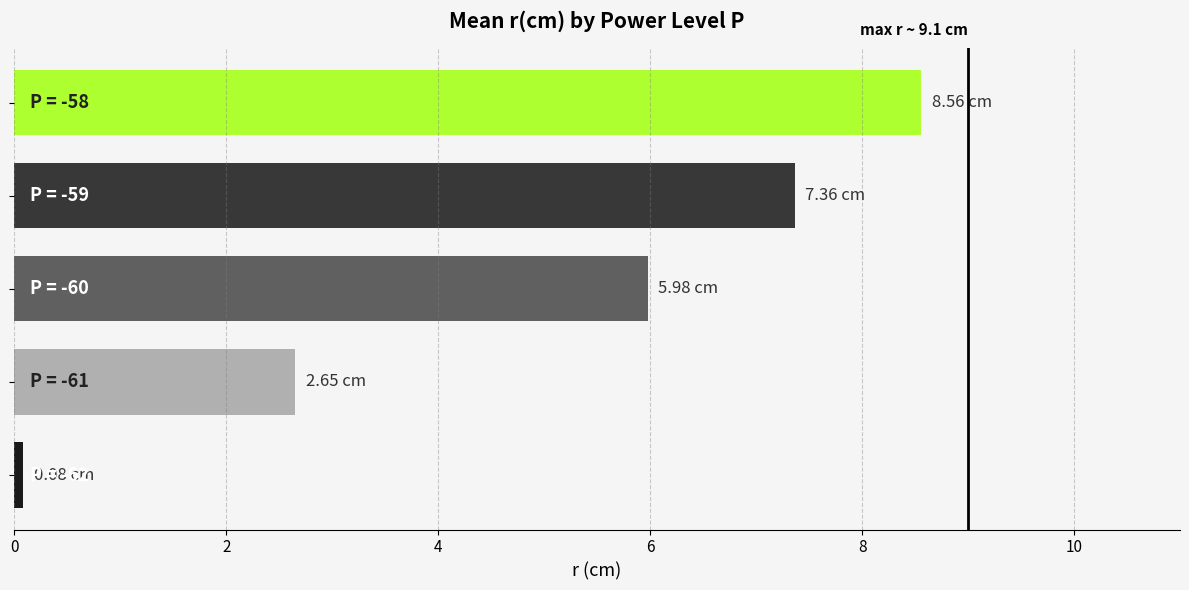

What is the sum of all values?

24.6